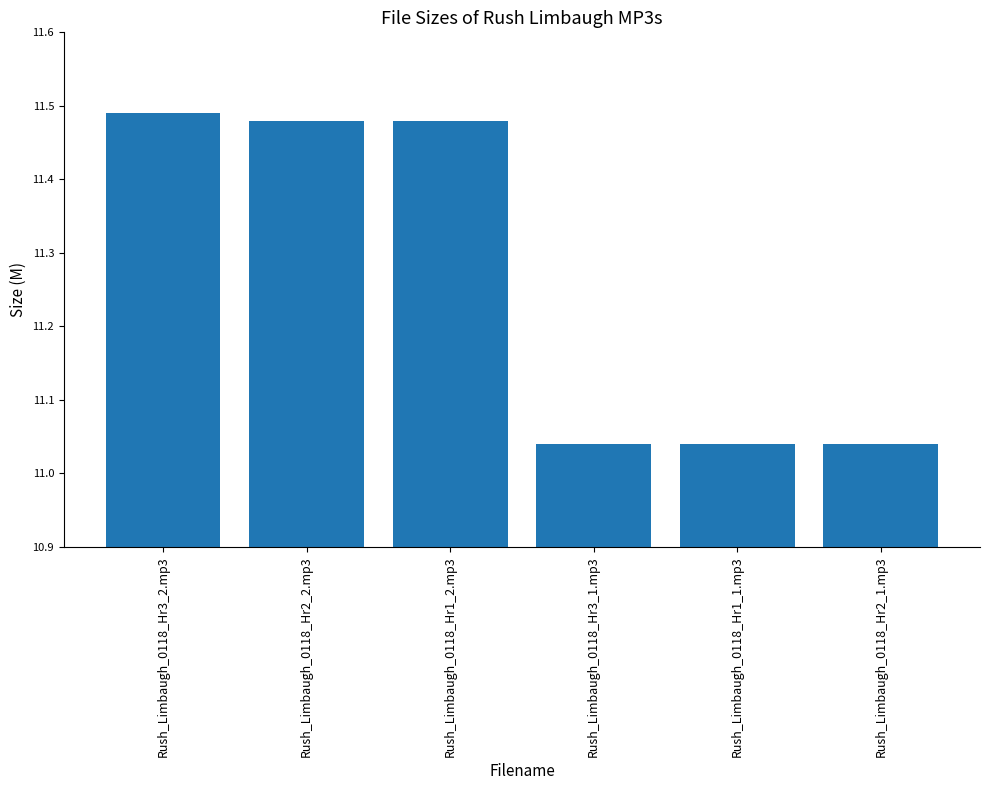

The value at Rush_Limbaugh_0118_Hr1_2.mp3 is 7.9. True or false?

False